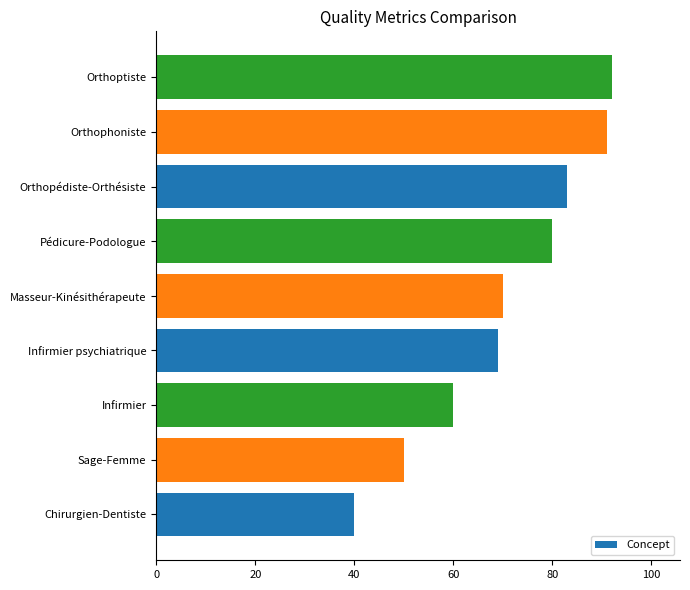

Reading bottom to top, extract all data points from this chart.

Chirurgien-Dentiste=40	Sage-Femme=50	Infirmier=60	Infirmier psychiatrique=69	Masseur-Kinésithérapeute=70	Pédicure-Podologue=80	Orthopédiste-Orthésiste=83	Orthophoniste=91	Orthoptiste=92